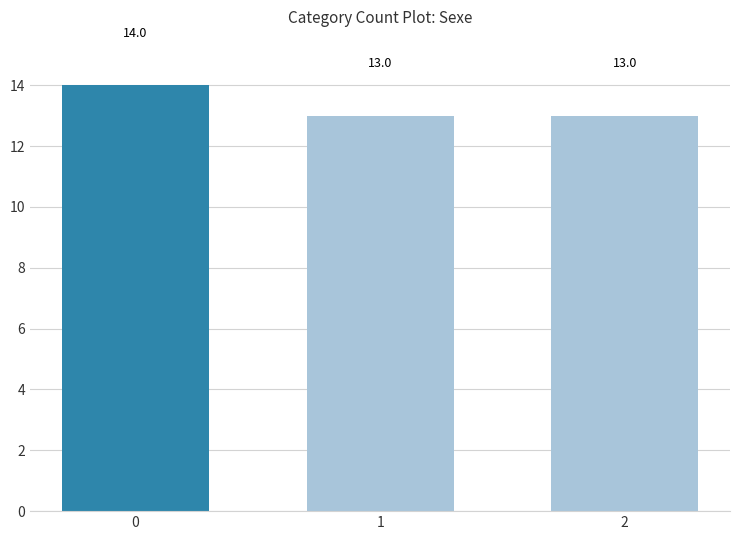

What is the maximum value shown in the chart?

14